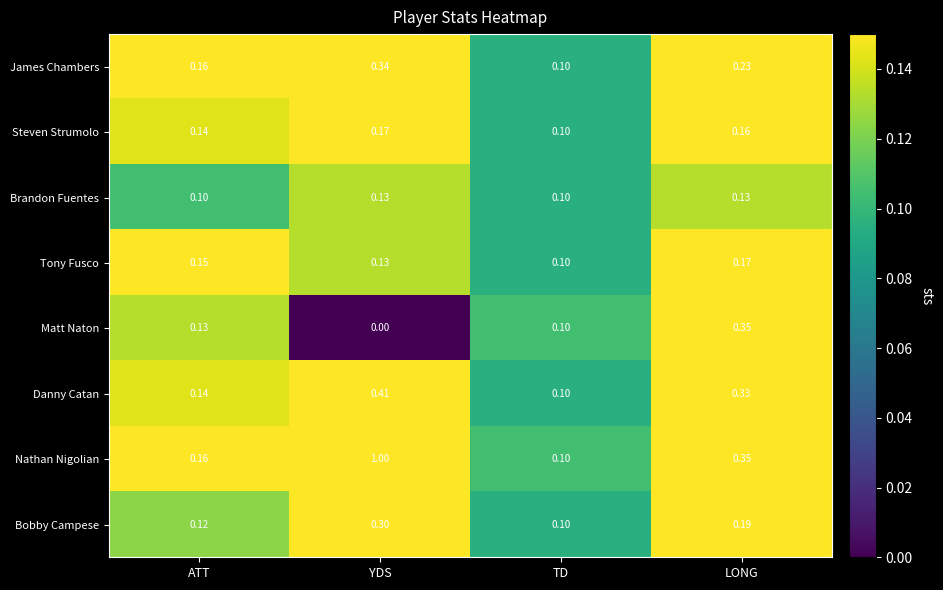

Rank the categories by Steven Strumolo value from highest to lowest.

YDS, LONG, ATT, TD